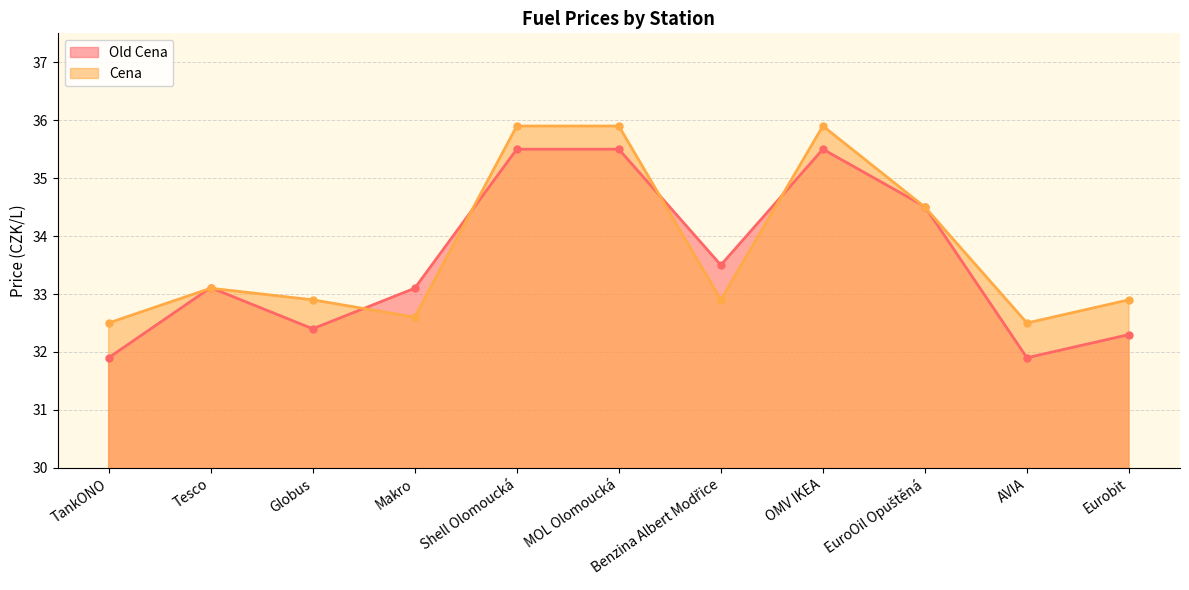

Reading right to left, extract all data points from this chart.

Old Cena: 32.3	31.9	34.5	35.5	33.5	35.5	35.5	33.1	32.4	33.1	31.9
Cena: 32.9	32.5	34.5	35.9	32.9	35.9	35.9	32.6	32.9	33.1	32.5